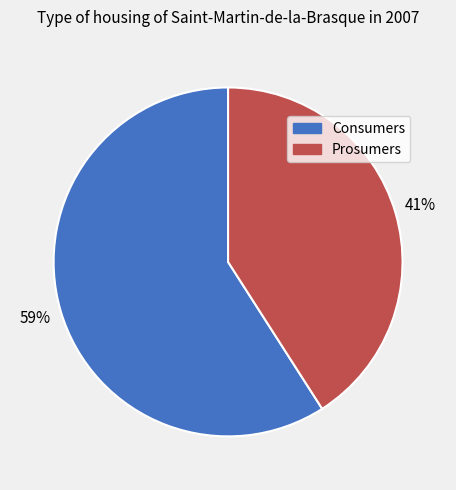

The Consumers slice represents 73% of the pie. True or false?

False